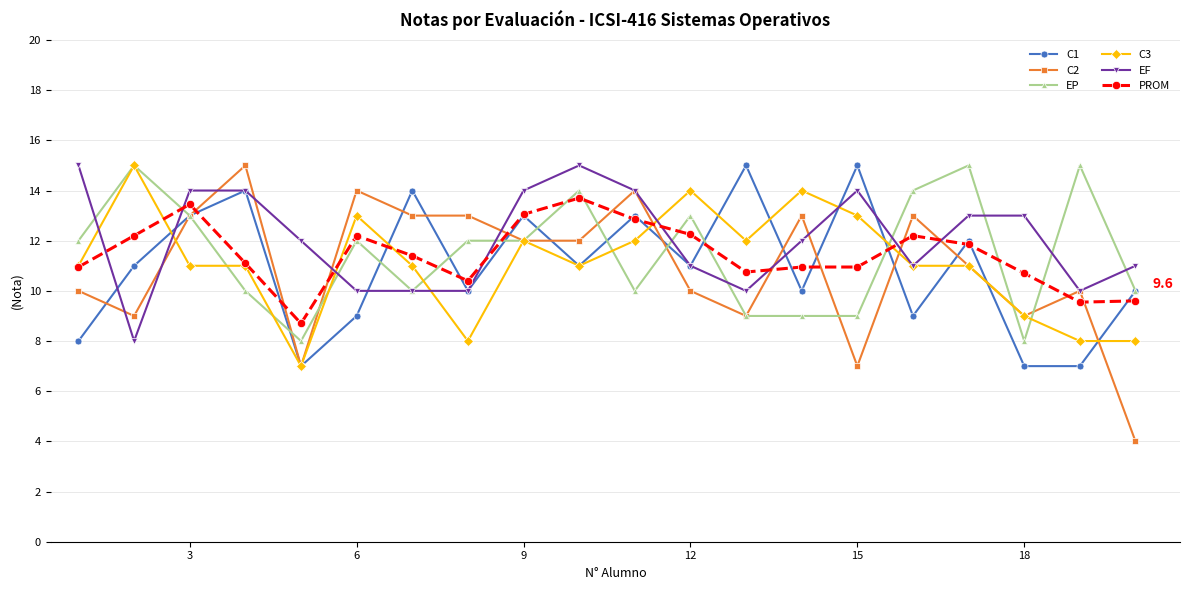

What is the value of the C2 point at the 4th from the left?

15.0